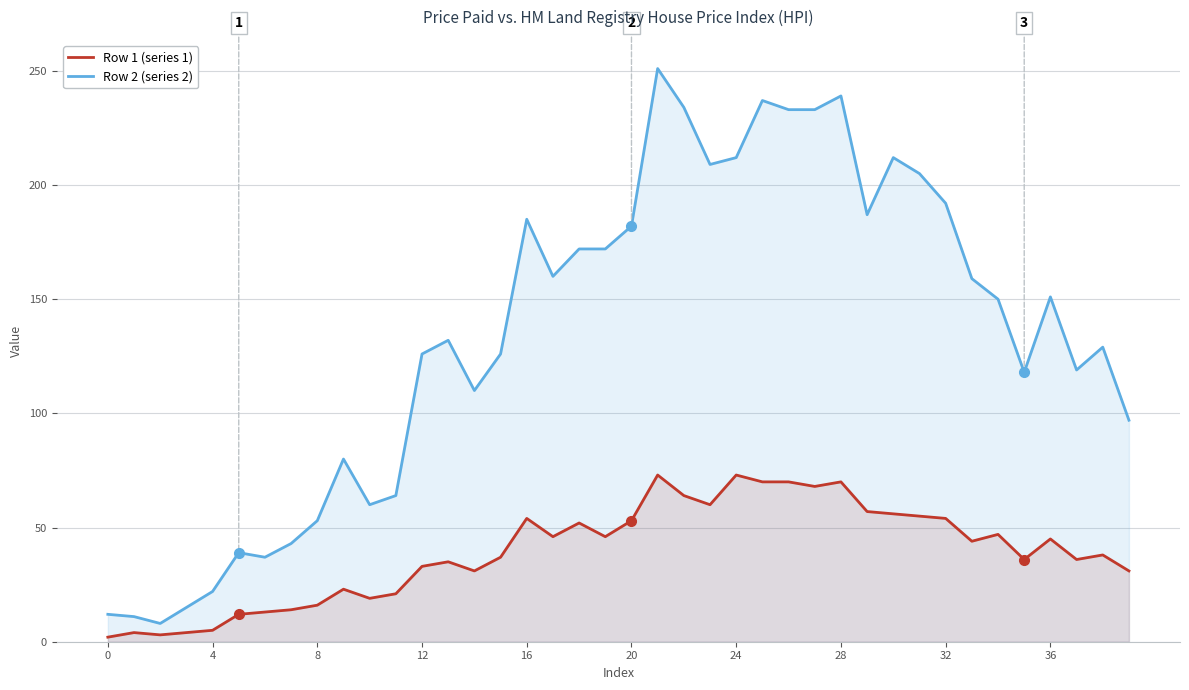

At which category is the sum across all series the highest?

21